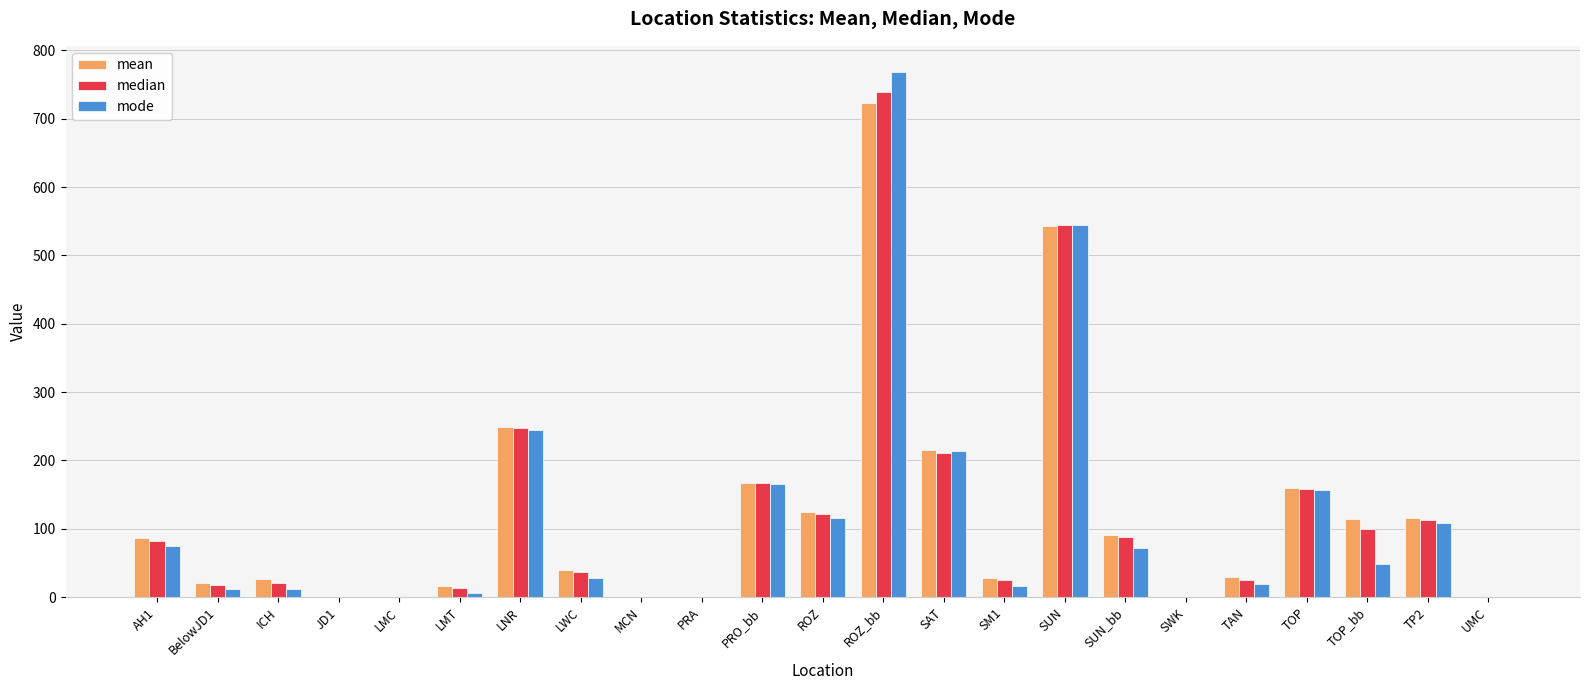

Count the number of categories in the chart.

23